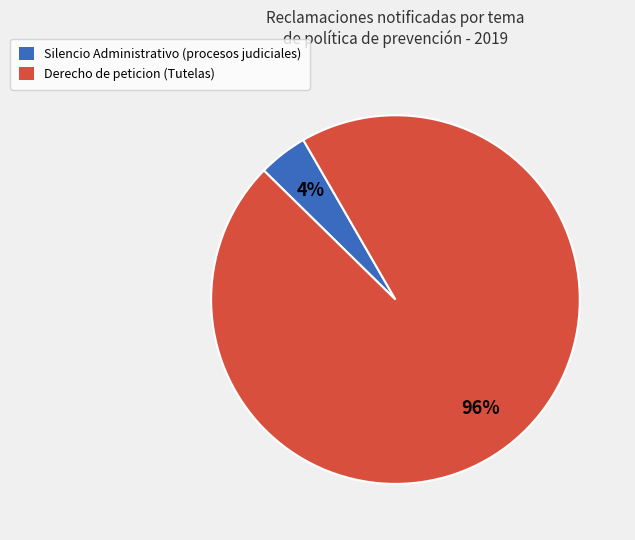

Does any single category account for the majority?

Yes